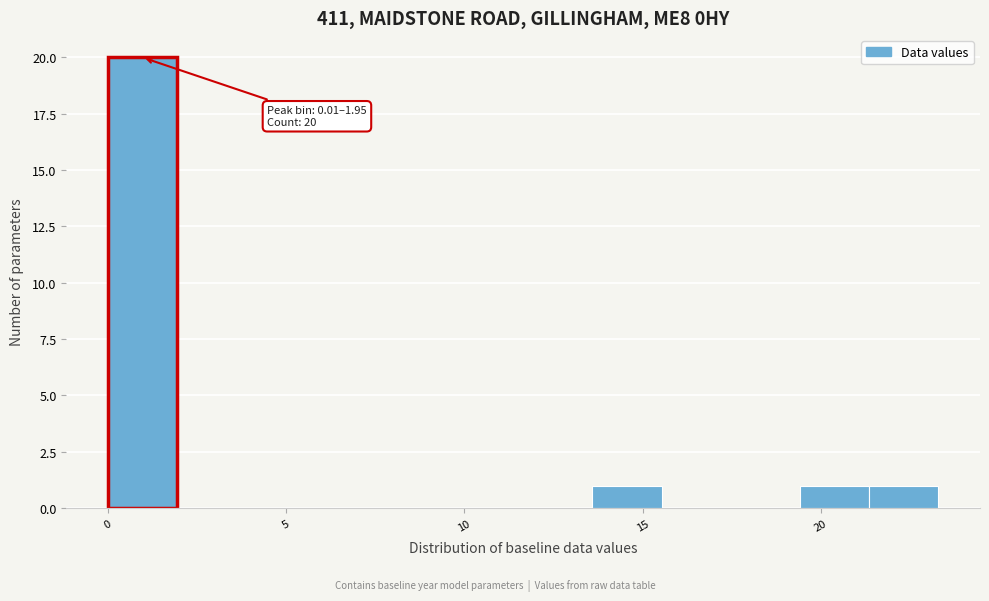

Read against the x-axis, roughly where is the centre of the tallest bar?

1.0